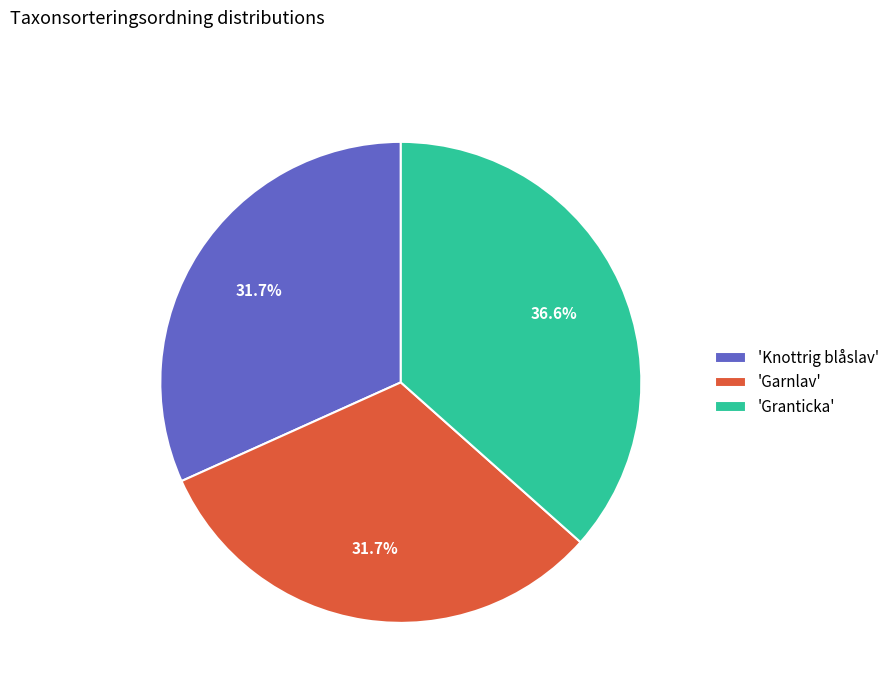

Which slice is the largest?

'Granticka'